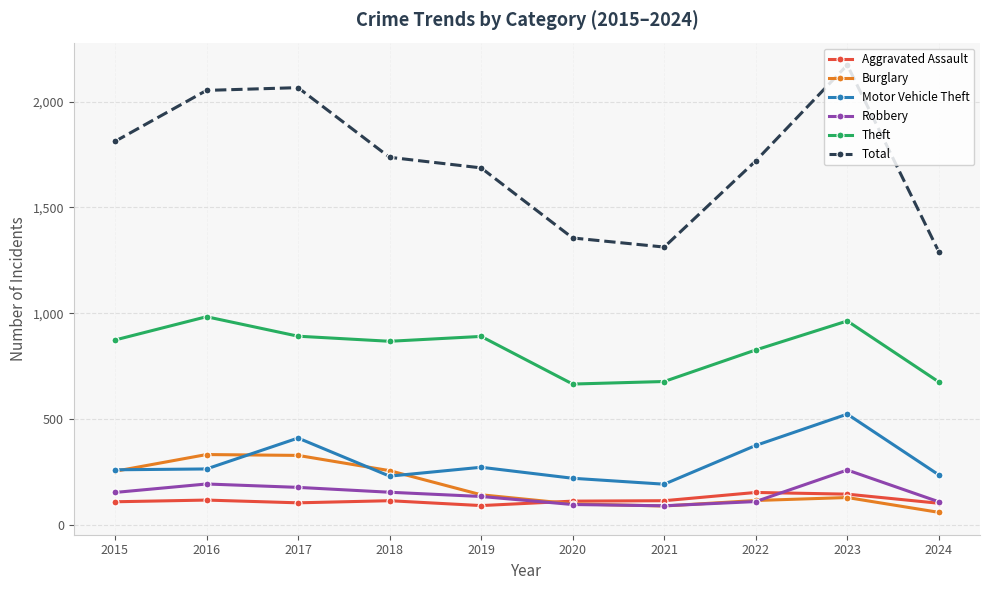

How many lines are shown in the chart?

6